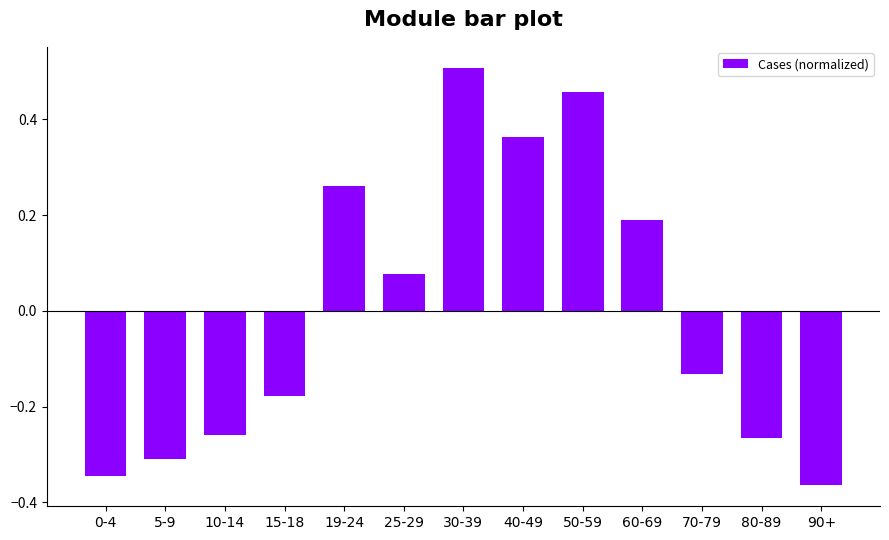

What is the difference between the second highest and second lowest values?

0.8